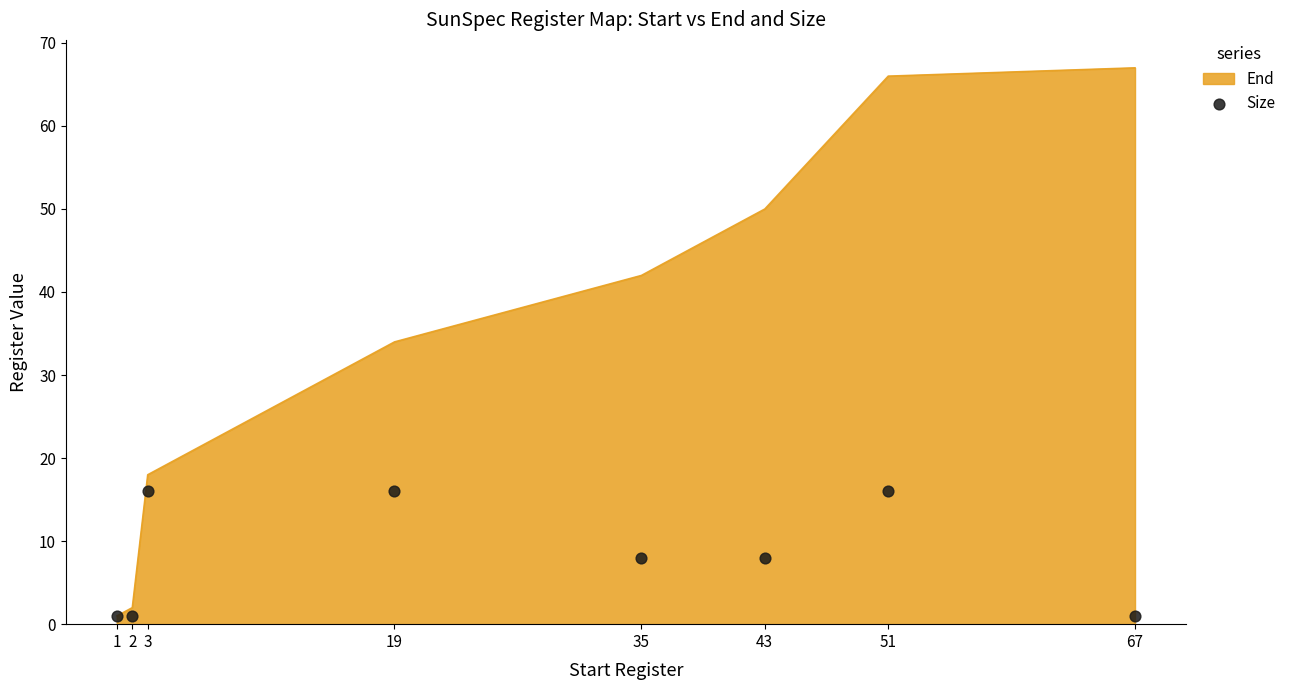

What is the change in value from 1 to 3?

+15